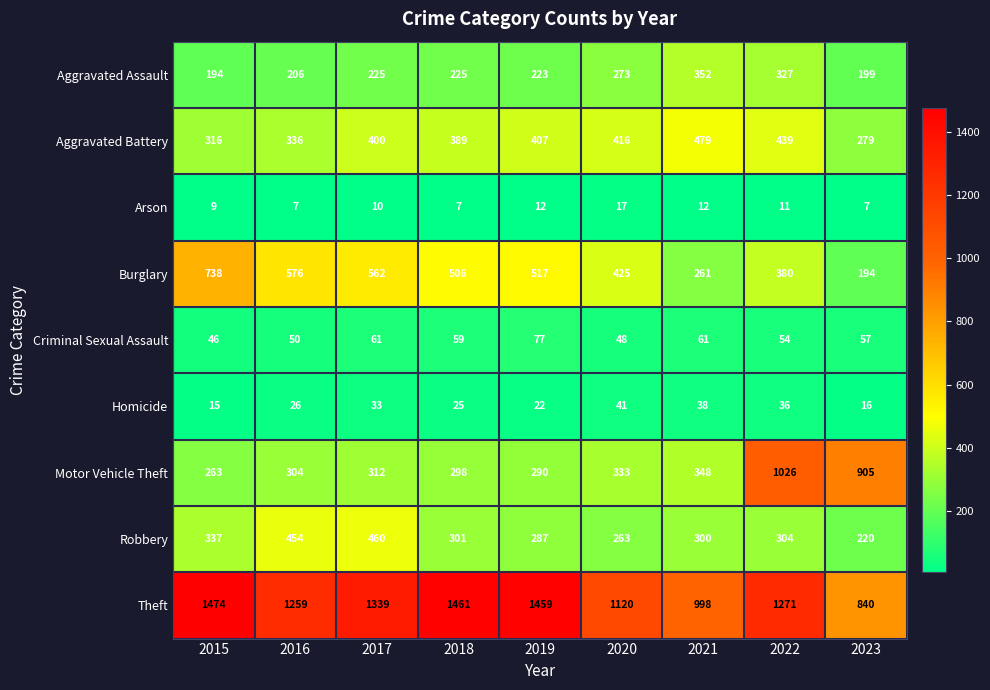

The Criminal Sexual Assault series shows 61 at 2017. True or false?

True